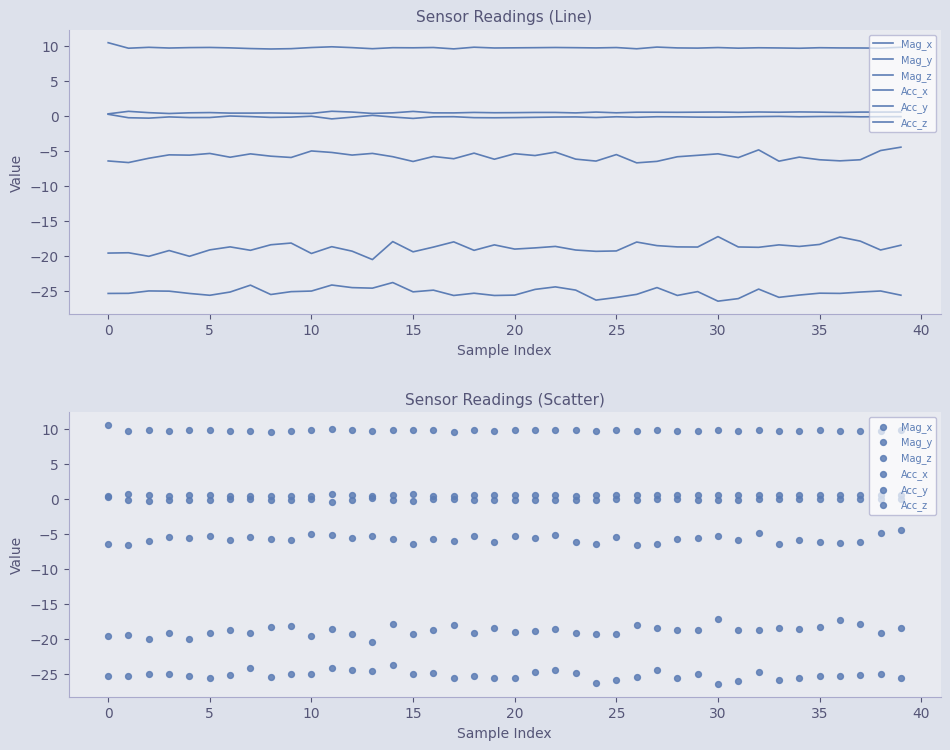

Is the value of Acc_x at 20 greater than the value of Acc_y at 17?

No